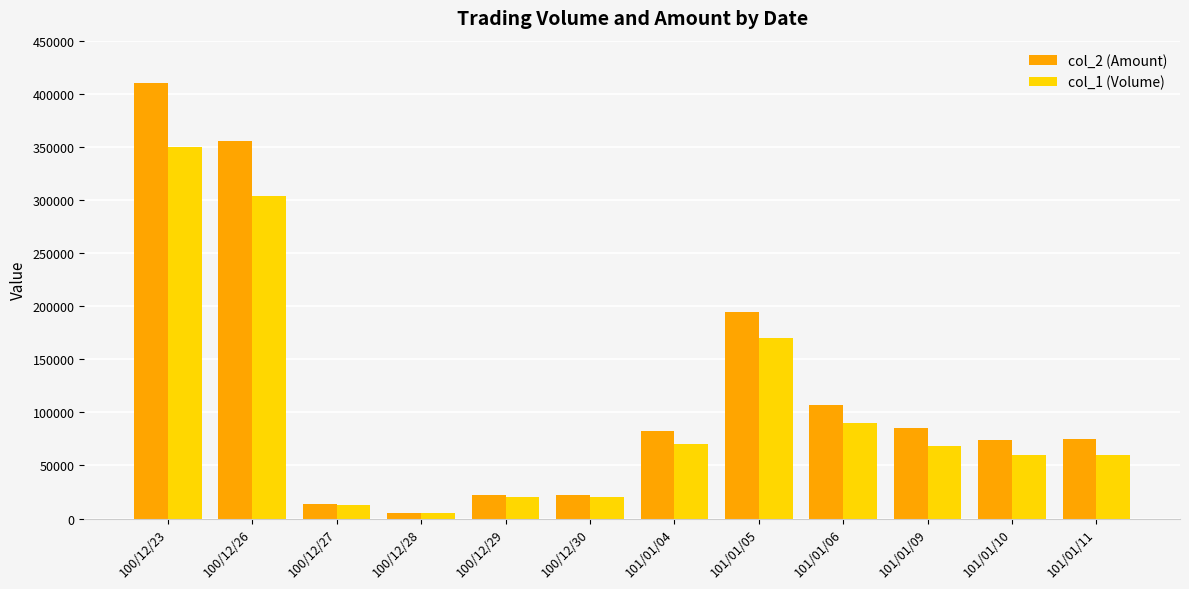

Which series has the widest spread of values?

col_2 (Amount)